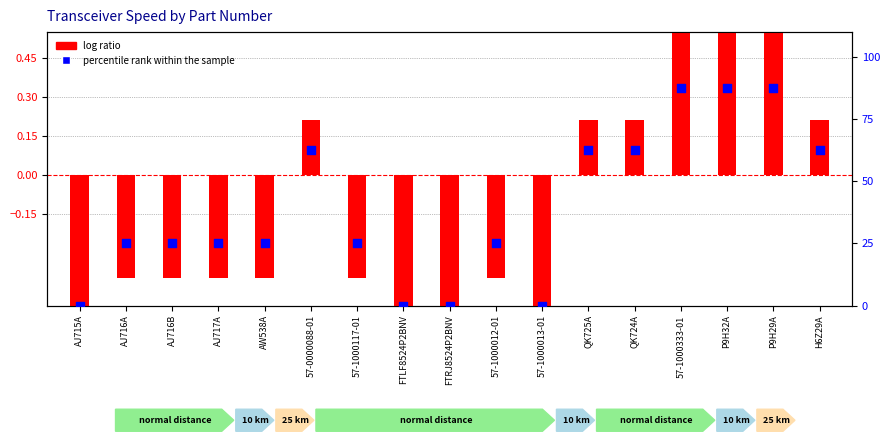

Which series reaches the minimum Y coordinate?

log ratio